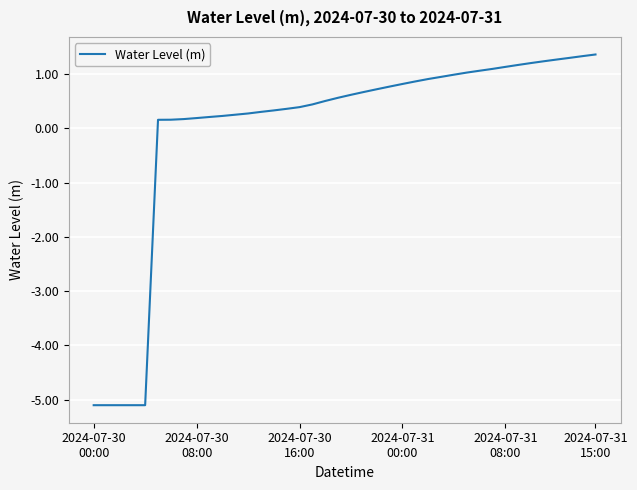

What is the difference between the maximum and minimum values?

6.5